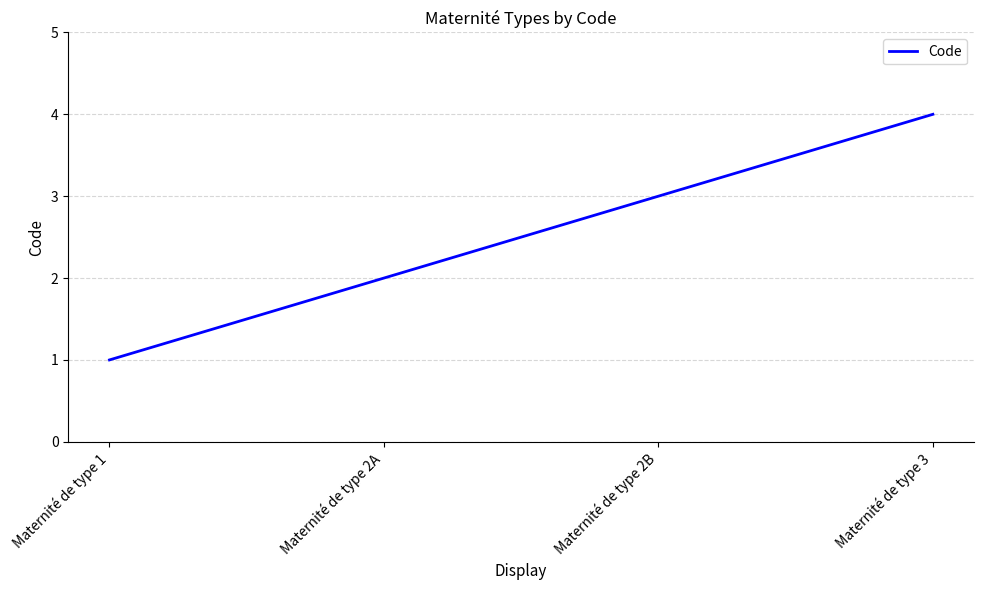

Reading left to right, list all the values displayed in this chart.

1	2	3	4